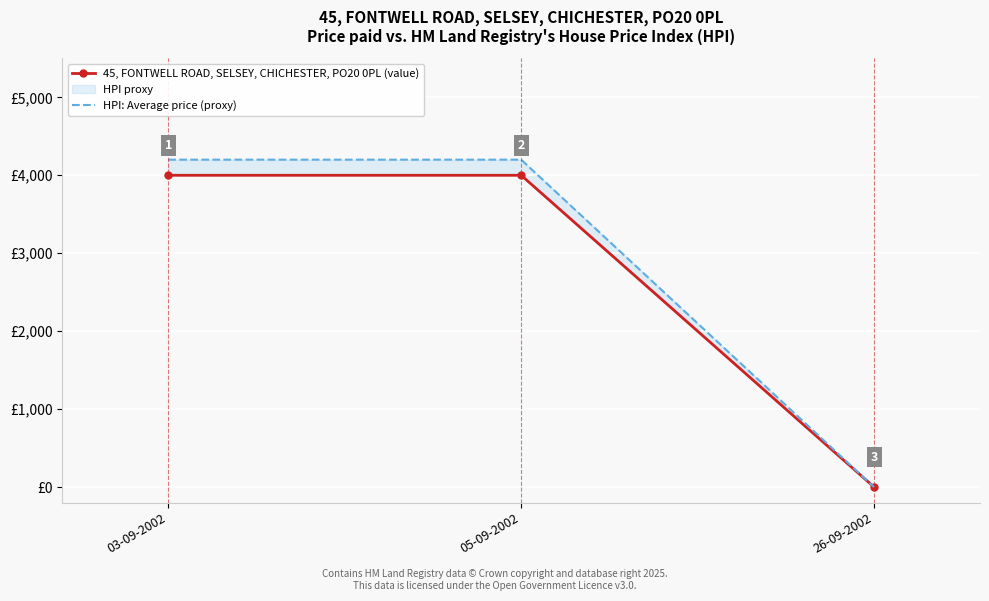

Which category has the highest value across all series?

03-09-2002